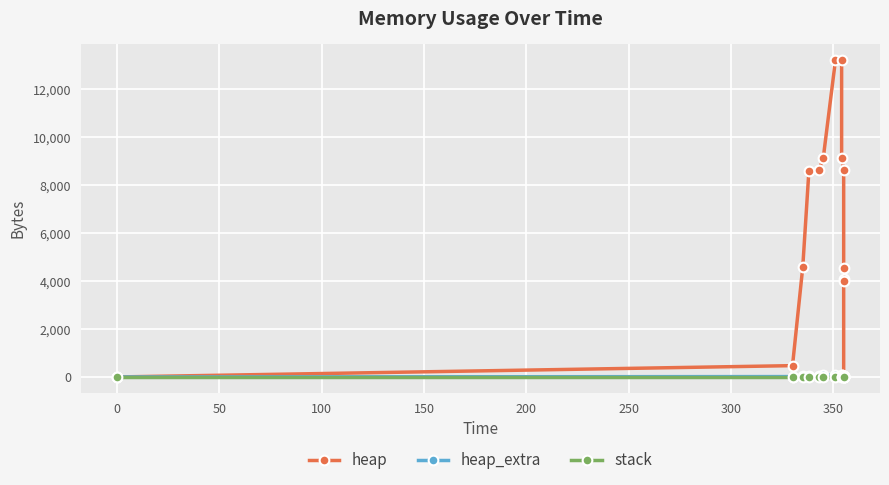

What are all the series names shown in the legend?

heap, heap_extra, stack